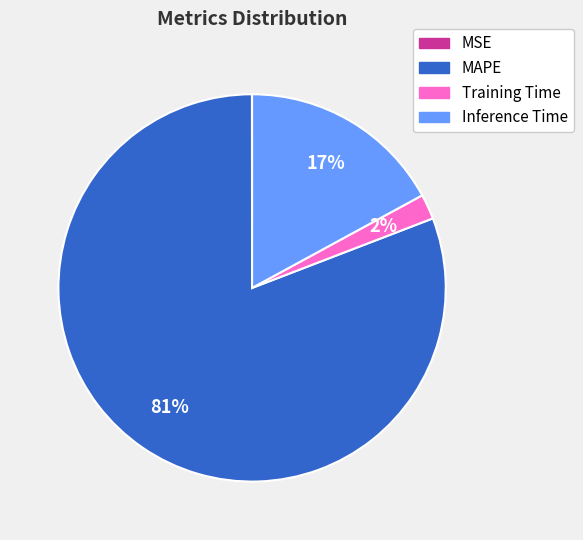

To the nearest percent, what is the combined percentage of MAPE and Training Time?

83%